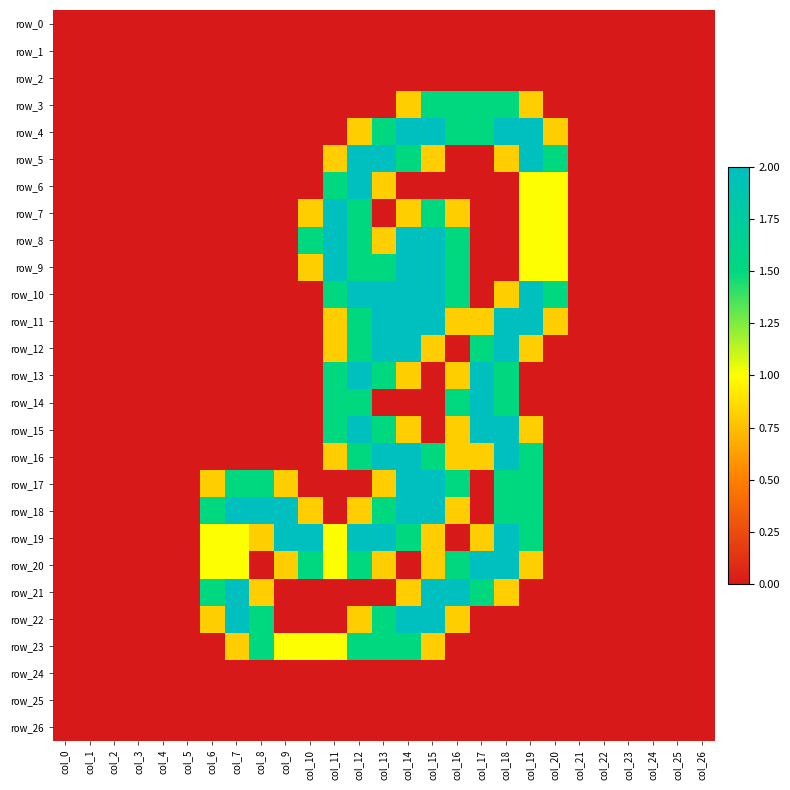

What is the maximum value shown in the chart?

2.0